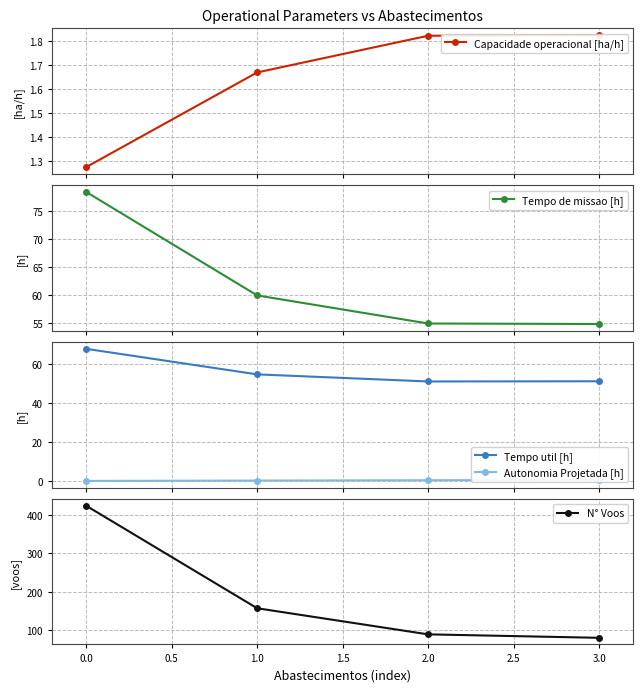

True or false: N° Voos has more than 1 interior local peaks.

False